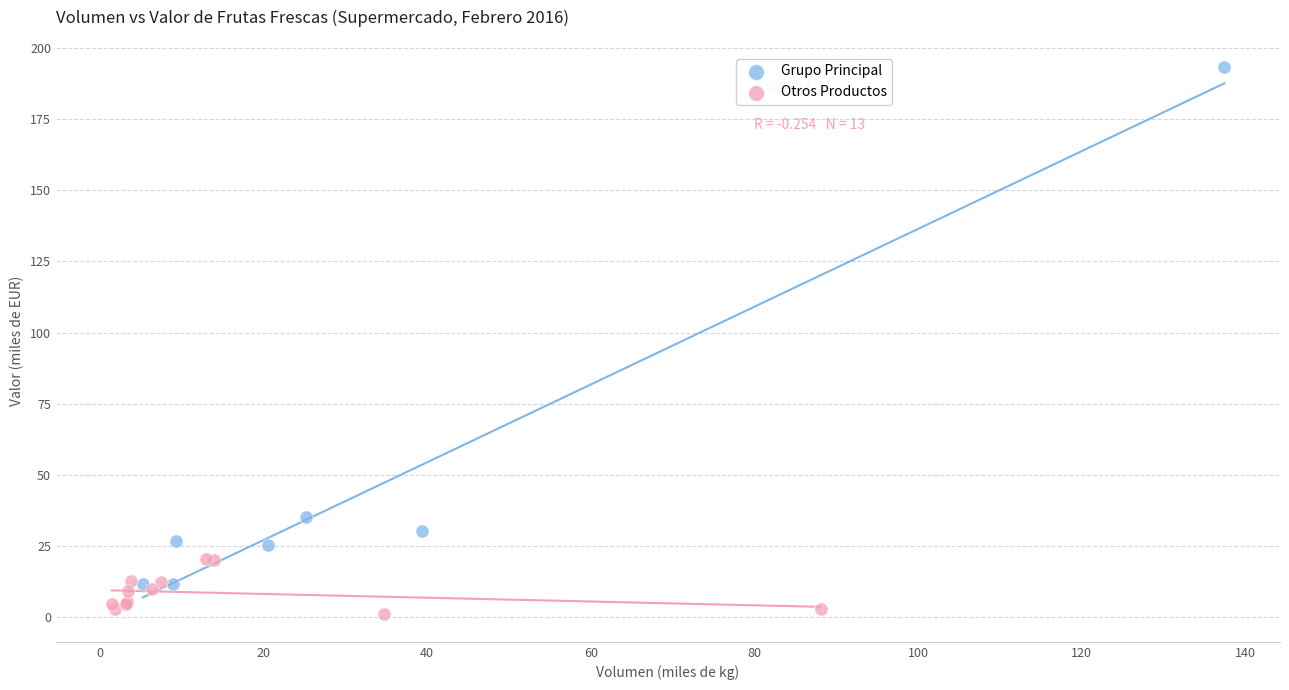

What are all the series names shown in the legend?

Grupo Principal, Otros Productos